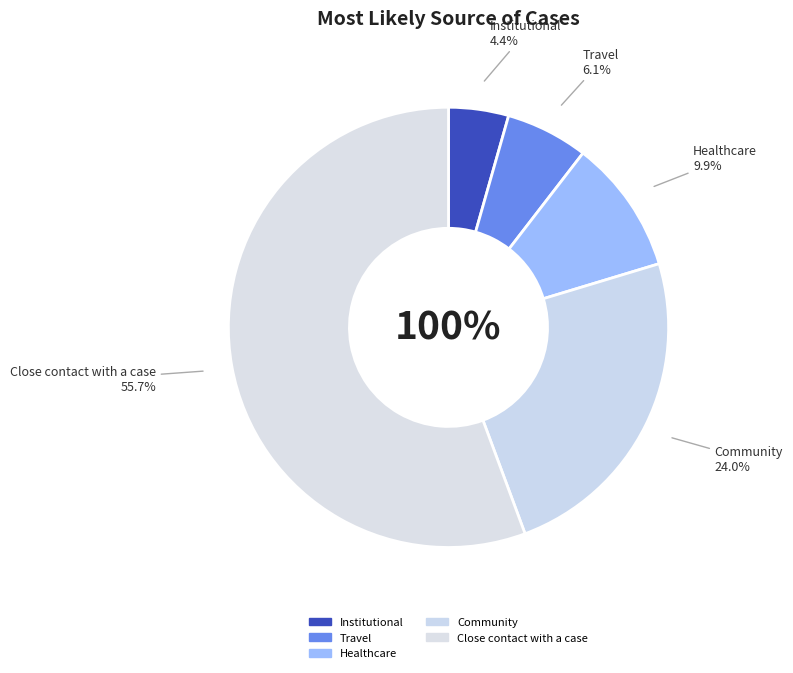

Is Travel the majority of the pie?

No